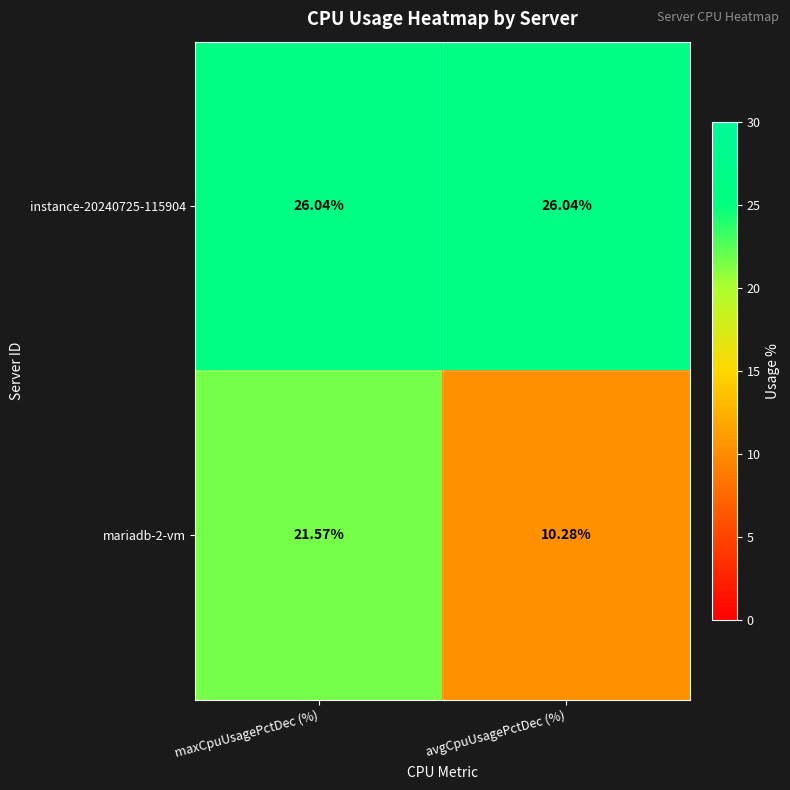

What is the maximum value shown in the chart?

26.0